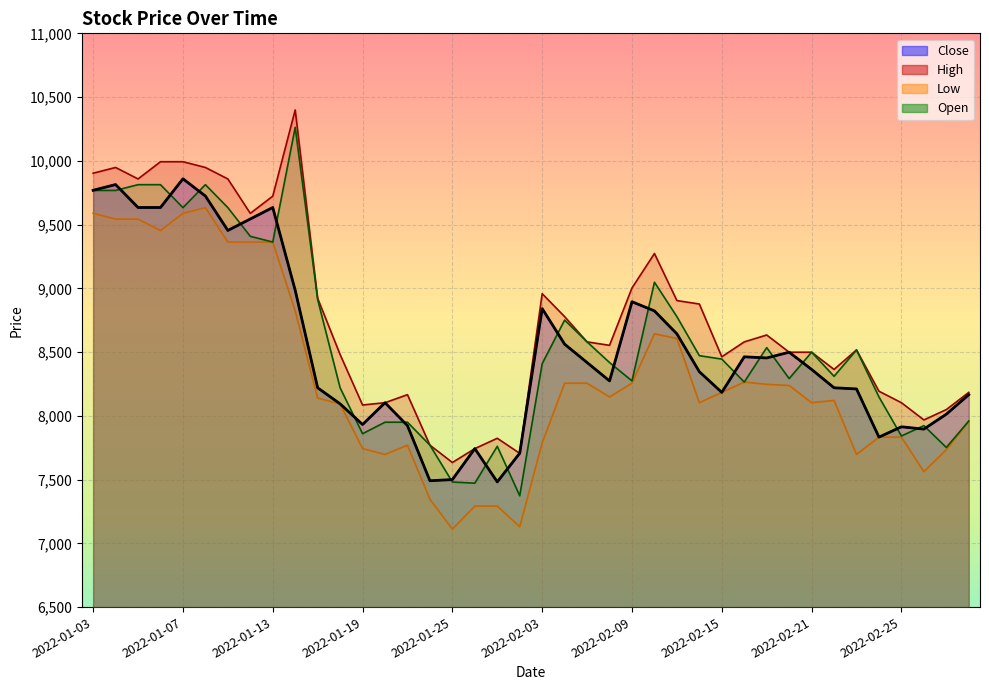

At which category is the sum across all series the highest?

2022-01-10